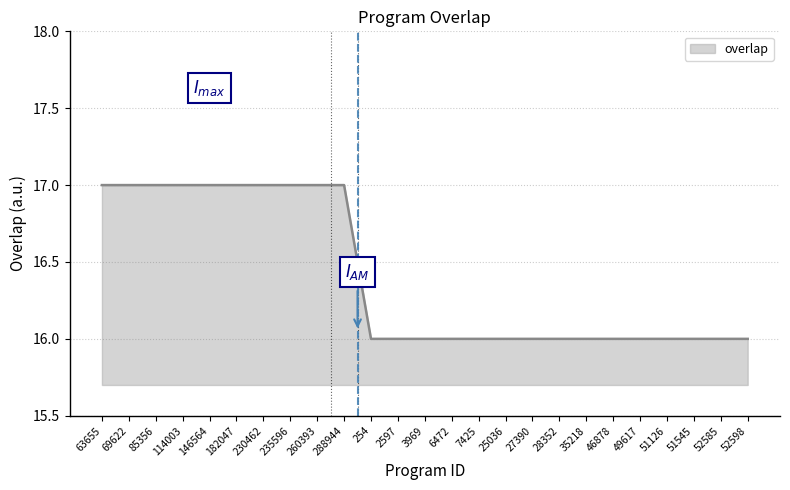

Reading left to right, list all the values displayed in this chart.

17	17	17	17	17	17	17	17	17	17	16	16	16	16	16	16	16	16	16	16	16	16	16	16	16